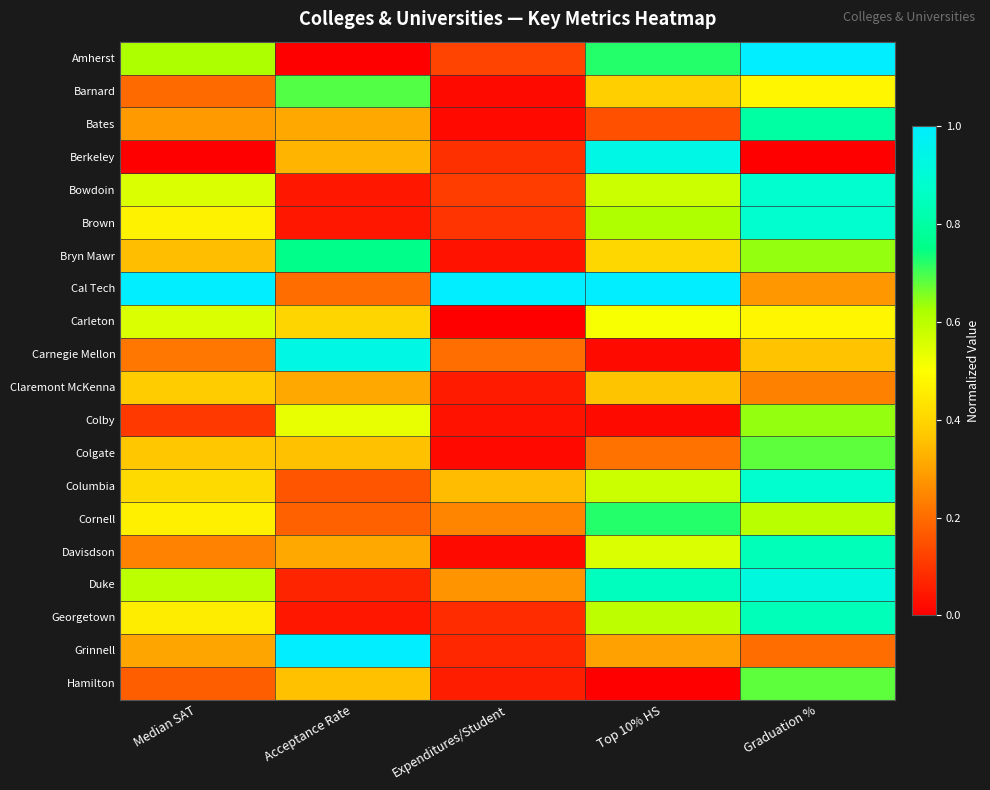

Reading left to right, what are all the values shown in this chart?

Amherst: Median SAT=0.6	Acceptance Rate=0.0	Expenditures/Student=0.1	Top 10% HS=0.7	Graduation %=1.0
Barnard: Median SAT=0.2	Acceptance Rate=0.7	Expenditures/Student=0.0	Top 10% HS=0.4	Graduation %=0.5
Bates: Median SAT=0.3	Acceptance Rate=0.3	Expenditures/Student=0.0	Top 10% HS=0.1	Graduation %=0.8
Berkeley: Median SAT=0.0	Acceptance Rate=0.3	Expenditures/Student=0.1	Top 10% HS=0.9	Graduation %=0.0
Bowdoin: Median SAT=0.6	Acceptance Rate=0.0	Expenditures/Student=0.1	Top 10% HS=0.6	Graduation %=0.9
Brown: Median SAT=0.5	Acceptance Rate=0.0	Expenditures/Student=0.1	Top 10% HS=0.6	Graduation %=0.9
Bryn Mawr: Median SAT=0.4	Acceptance Rate=0.8	Expenditures/Student=0.0	Top 10% HS=0.4	Graduation %=0.6
Cal Tech: Median SAT=1.0	Acceptance Rate=0.2	Expenditures/Student=1.0	Top 10% HS=1.0	Graduation %=0.3
Carleton: Median SAT=0.6	Acceptance Rate=0.4	Expenditures/Student=0.0	Top 10% HS=0.5	Graduation %=0.5
Carnegie Mellon: Median SAT=0.2	Acceptance Rate=0.9	Expenditures/Student=0.2	Top 10% HS=0.0	Graduation %=0.4
Claremont McKenna: Median SAT=0.4	Acceptance Rate=0.3	Expenditures/Student=0.1	Top 10% HS=0.4	Graduation %=0.2
Colby: Median SAT=0.1	Acceptance Rate=0.5	Expenditures/Student=0.0	Top 10% HS=0.0	Graduation %=0.6
Colgate: Median SAT=0.4	Acceptance Rate=0.4	Expenditures/Student=0.0	Top 10% HS=0.2	Graduation %=0.7
Columbia: Median SAT=0.4	Acceptance Rate=0.2	Expenditures/Student=0.3	Top 10% HS=0.6	Graduation %=0.9
Cornell: Median SAT=0.5	Acceptance Rate=0.2	Expenditures/Student=0.2	Top 10% HS=0.7	Graduation %=0.6
Davisdson: Median SAT=0.2	Acceptance Rate=0.3	Expenditures/Student=0.0	Top 10% HS=0.6	Graduation %=0.8
Duke: Median SAT=0.6	Acceptance Rate=0.1	Expenditures/Student=0.3	Top 10% HS=0.9	Graduation %=0.9
Georgetown: Median SAT=0.5	Acceptance Rate=0.0	Expenditures/Student=0.1	Top 10% HS=0.6	Graduation %=0.8
Grinnell: Median SAT=0.3	Acceptance Rate=1.0	Expenditures/Student=0.1	Top 10% HS=0.3	Graduation %=0.2
Hamilton: Median SAT=0.2	Acceptance Rate=0.4	Expenditures/Student=0.1	Top 10% HS=0.0	Graduation %=0.7